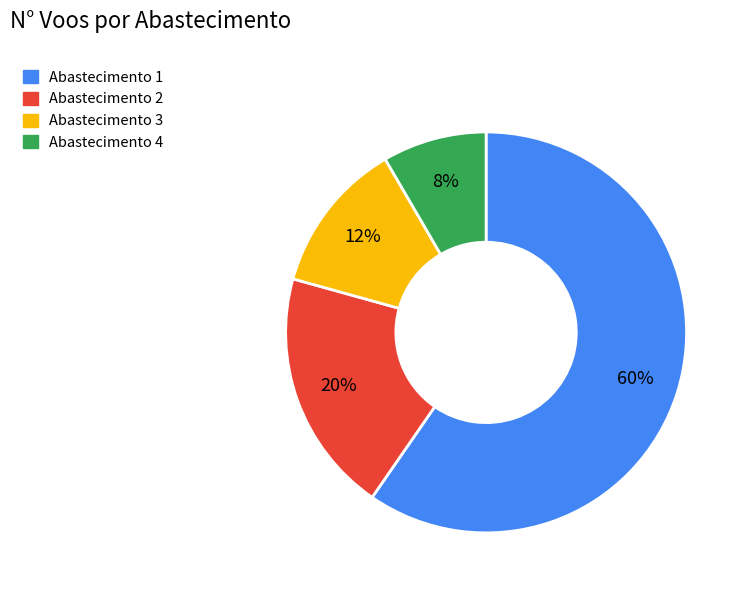

To the nearest percent, what is the average slice percentage?

25%